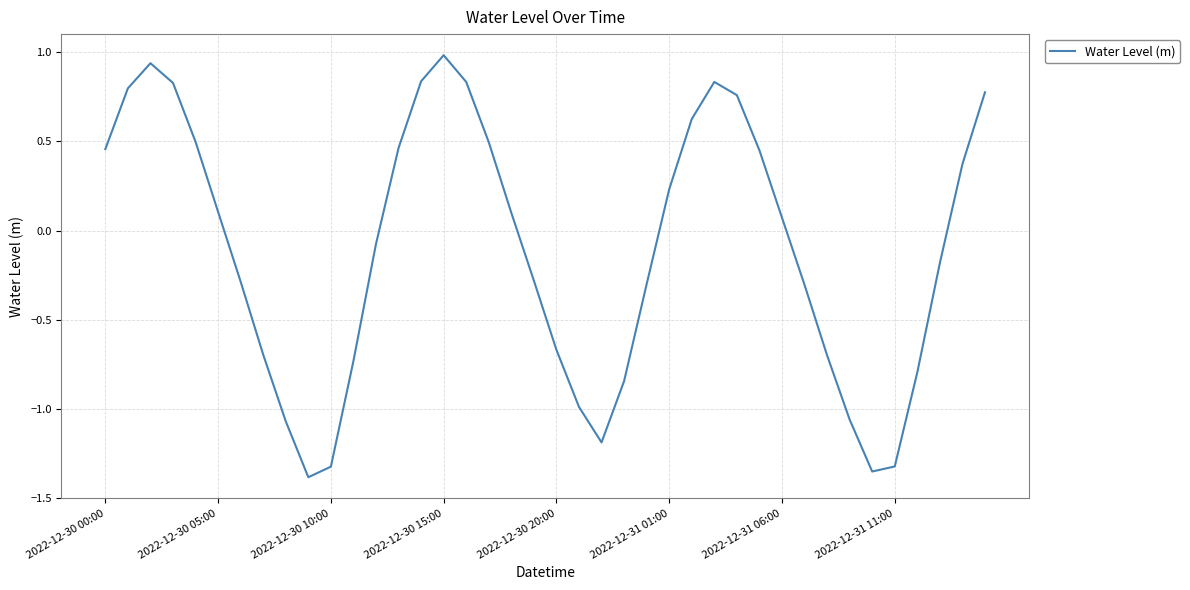

What is the greatest value displayed?

1.0